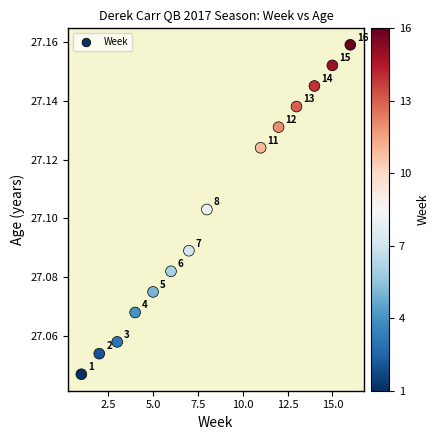

How many data points are displayed?

14